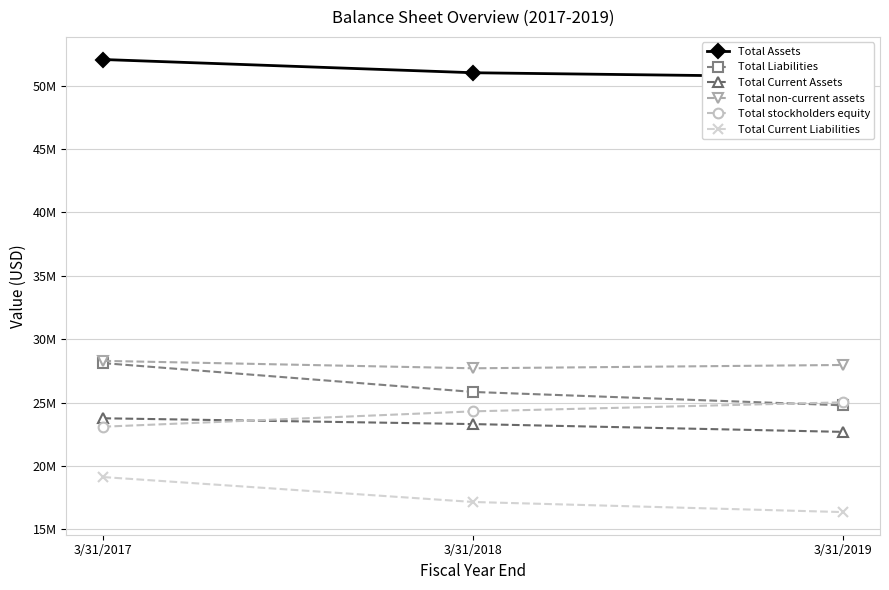

How many Total Current Liabilities values are between 16363000 and 19124000?

3